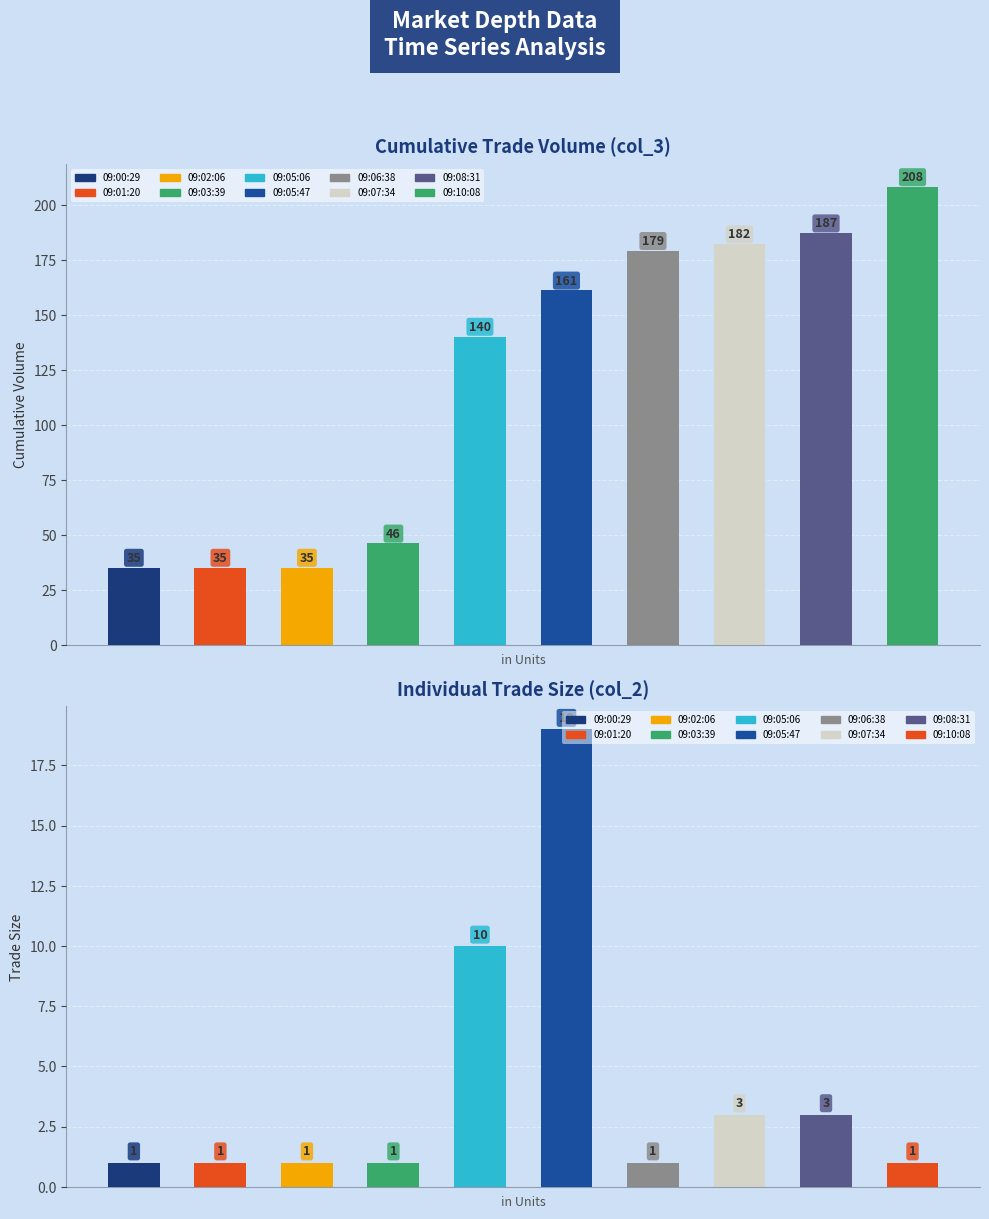

Is the value of col_2 (trade size) at 09:04:20 greater than the value of col_3 (cumulative vol) at 09:07:34?

No